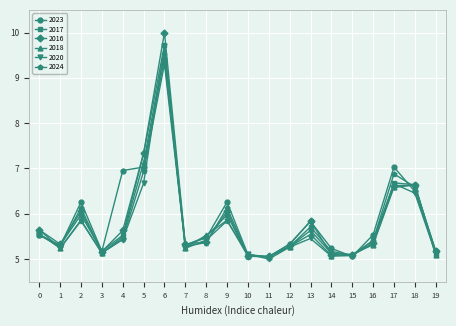

Which series has the largest range (max minus min)?

2016